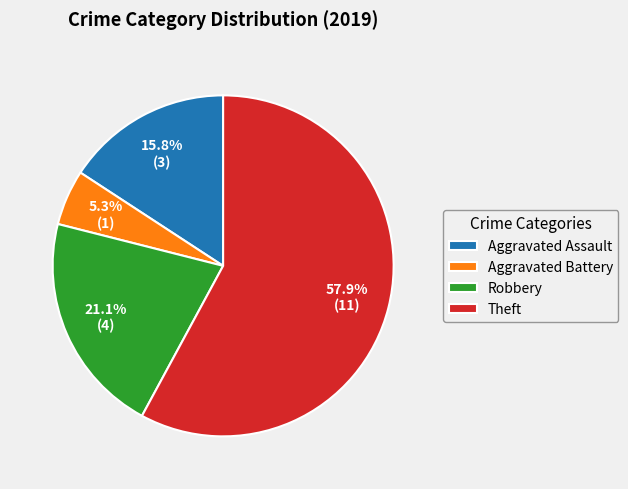

Approximately how many times larger is the value at Aggravated Battery compared to Aggravated Assault?

0.3